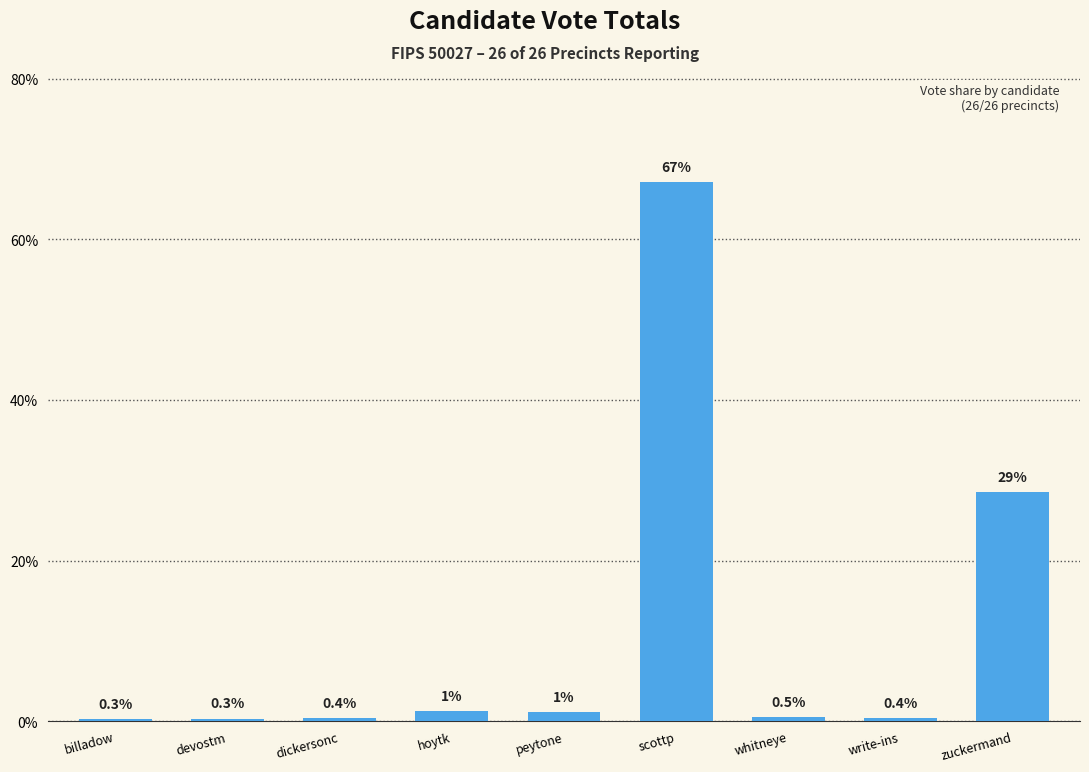

What is the difference between the second highest and second lowest values?

28.3